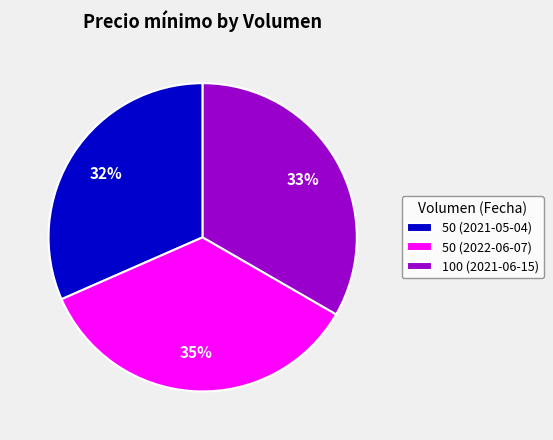

Which category has the smallest portion of the pie?

50 (2021-05-04)